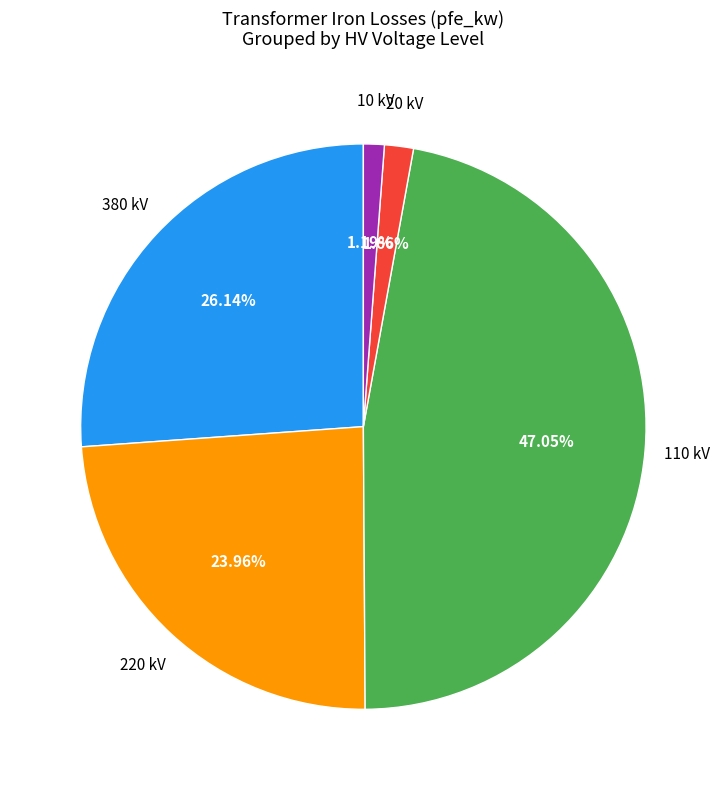

What is the largest slice in the pie chart?

110 kV